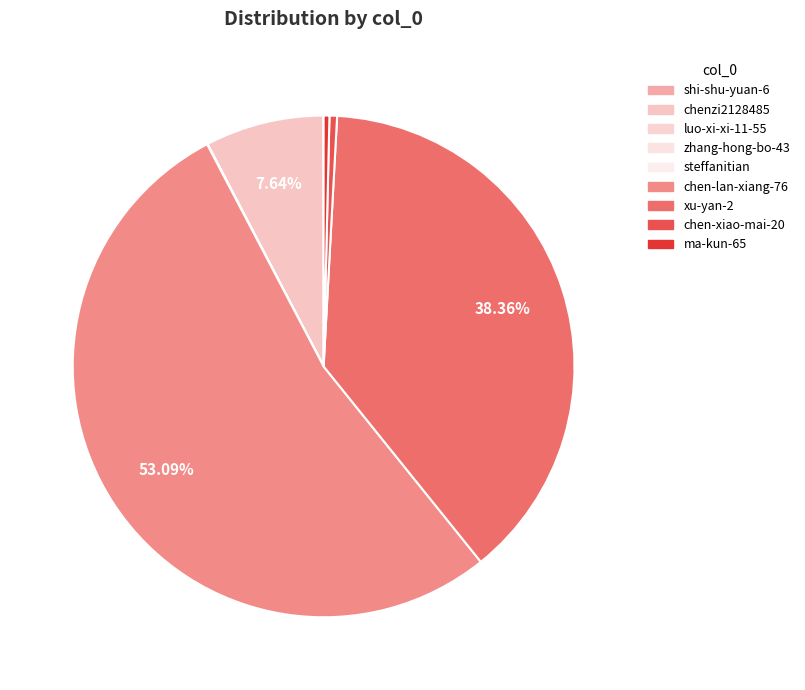

What percentage do zhang-hong-bo-43 and chen-xiao-mai-20 together represent?

0.5%